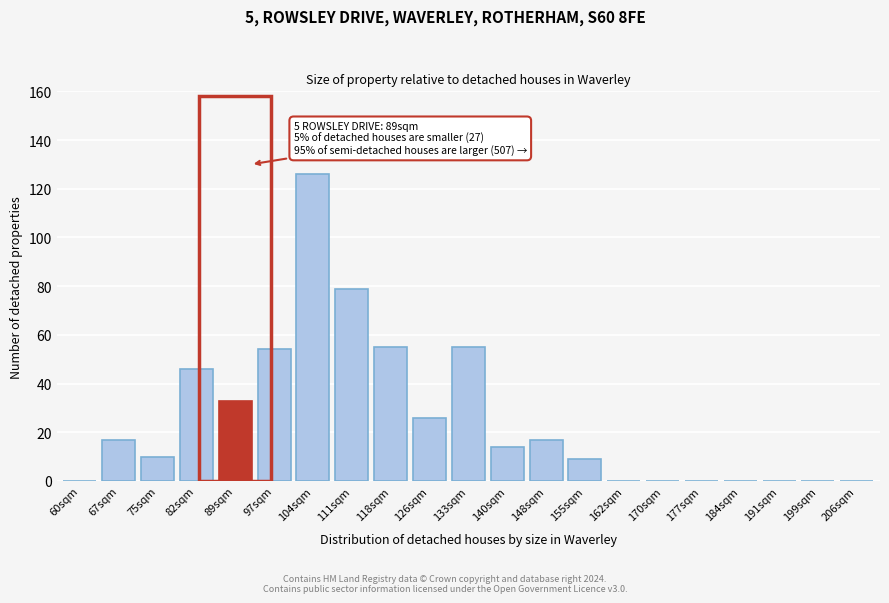

Reading right to left, list all the values displayed in this chart.

206sqm=0	199sqm=0	191sqm=0	184sqm=0	177sqm=0	170sqm=0	162sqm=0	155sqm=9	148sqm=17	140sqm=14	133sqm=55	126sqm=26	118sqm=55	111sqm=79	104sqm=126	97sqm=54	89sqm=33	82sqm=46	75sqm=10	67sqm=17	60sqm=0